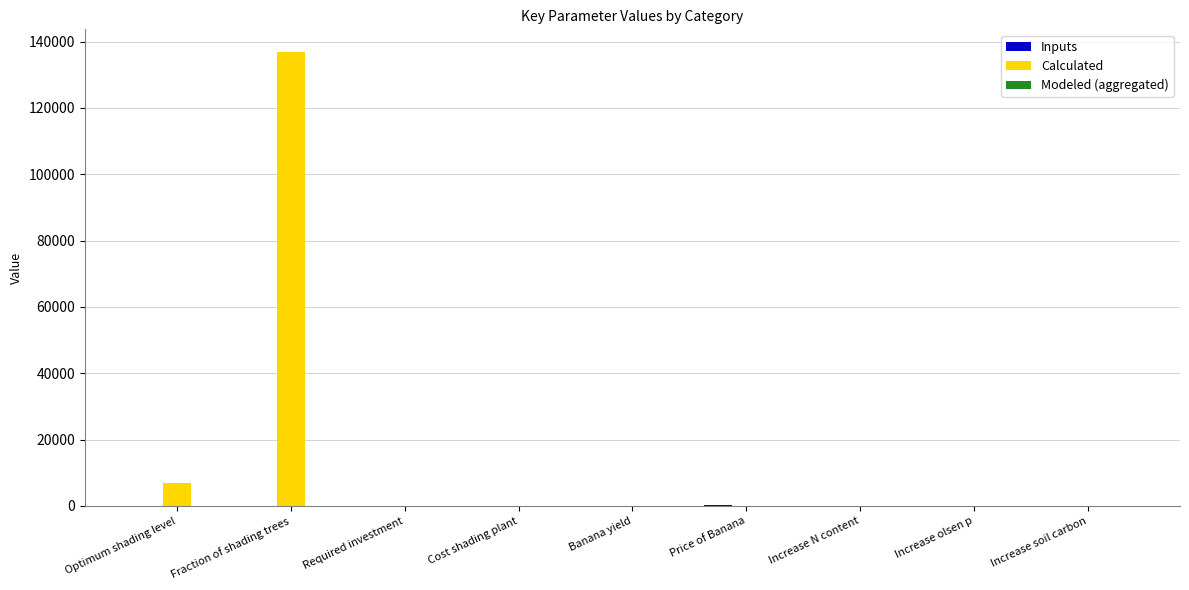

Which series changed the most between Fraction of shading trees and Increase N content?

Calculated